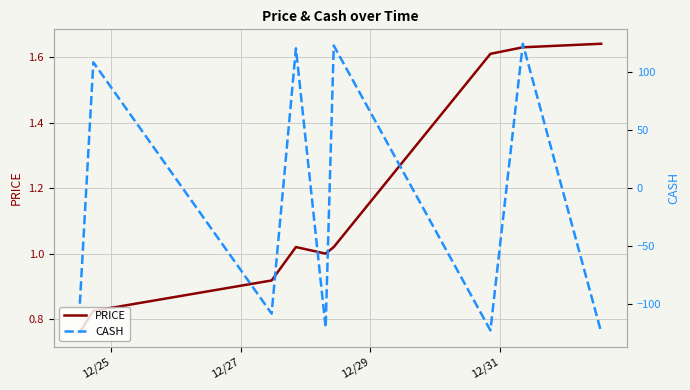

How many values in the PRICE series are below 1?

4